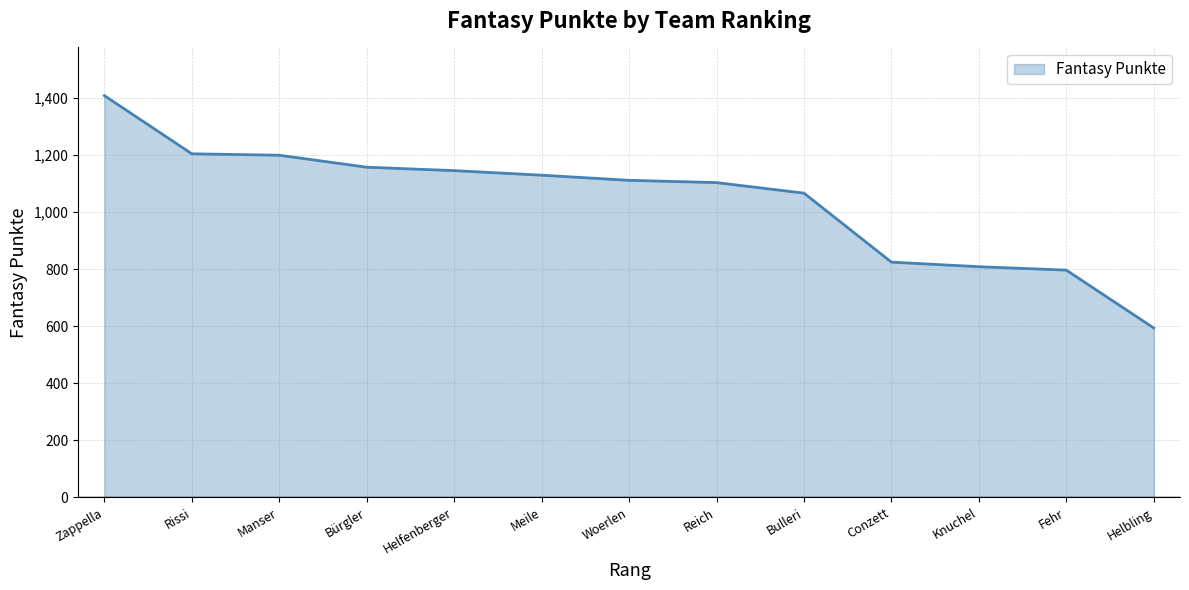

What is the difference between the values at Fehr and Helbling?

203